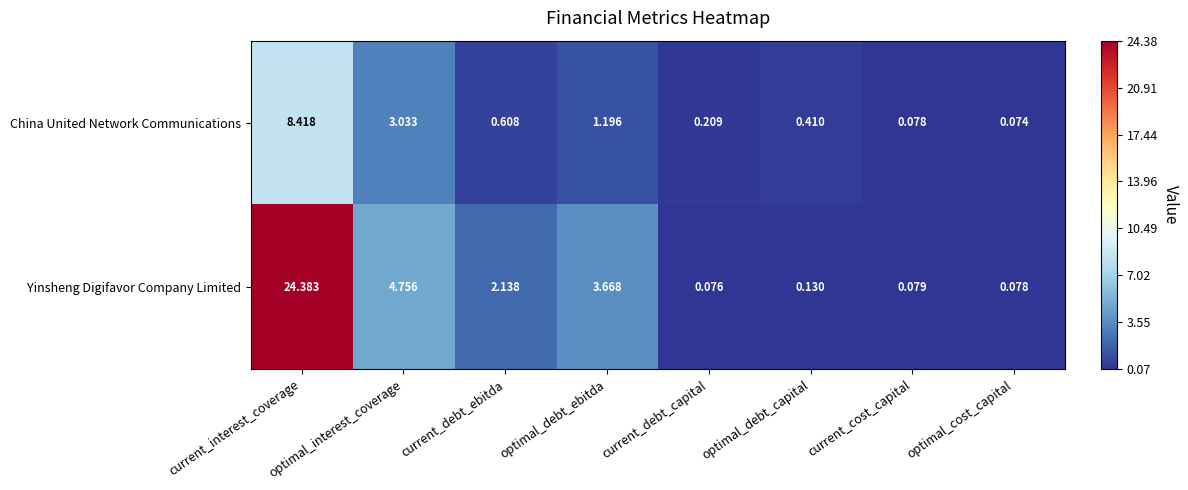

Which series has the largest total across all categories?

Yinsheng Digifavor Company Limited